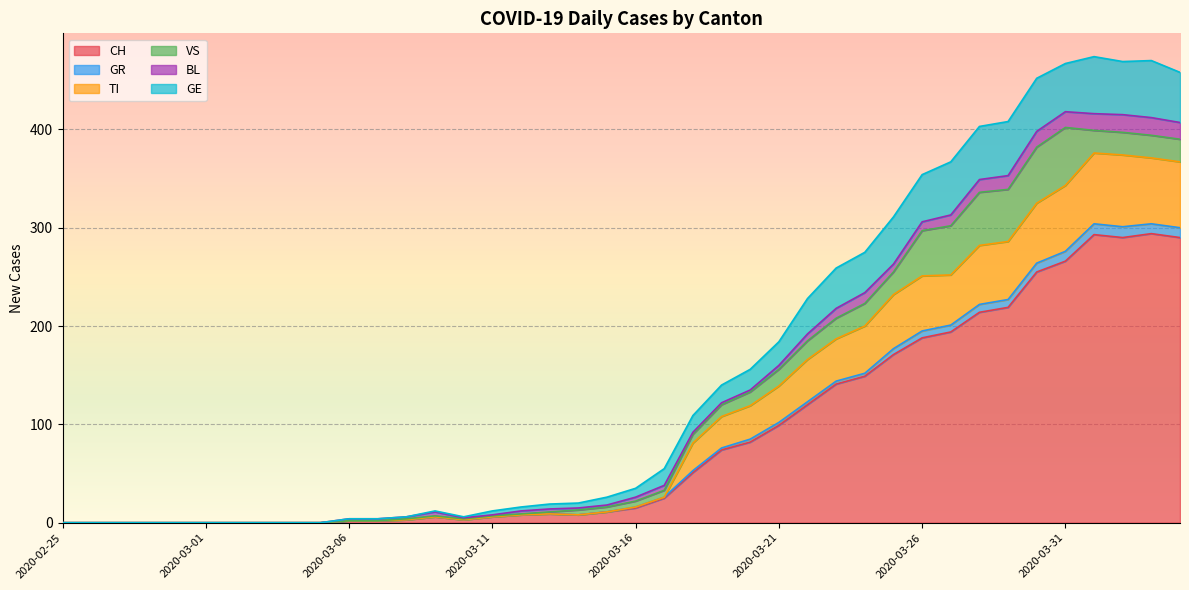

What is the highest value of the CH series?

294